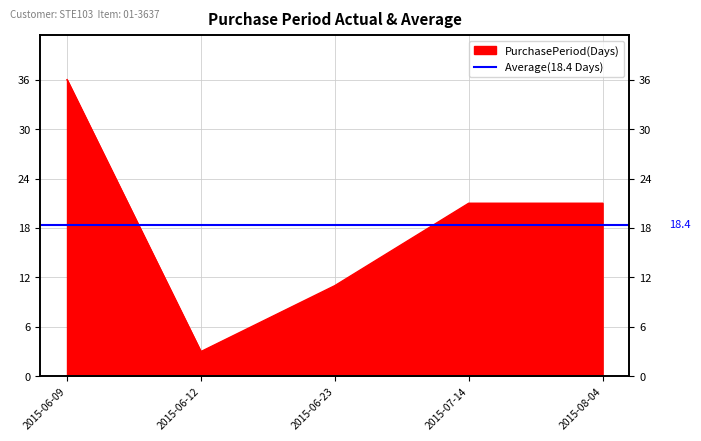

How many interior local valleys (lower than both neighbors) does the data have?

1